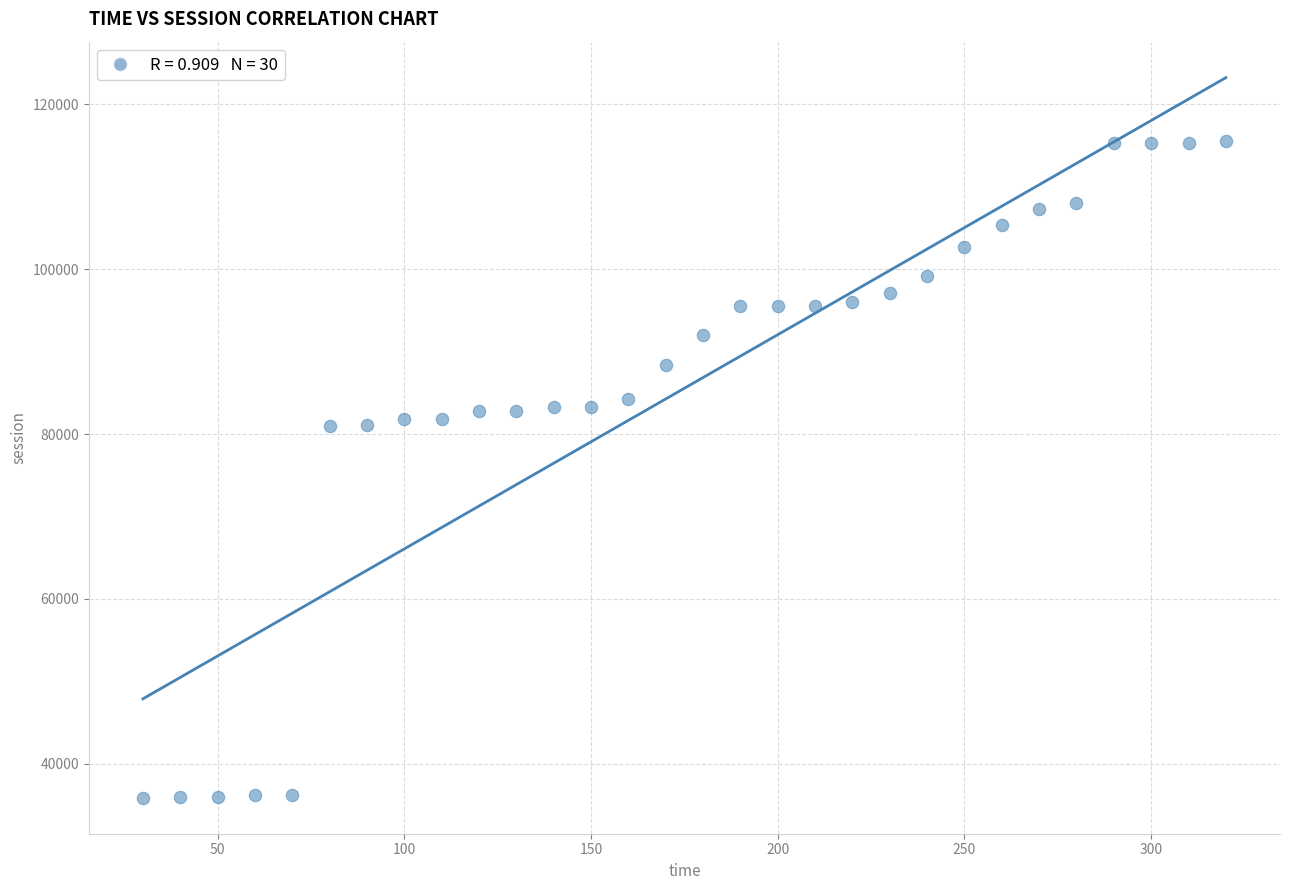

What is the range of Y values (max minus min)?

79716.0